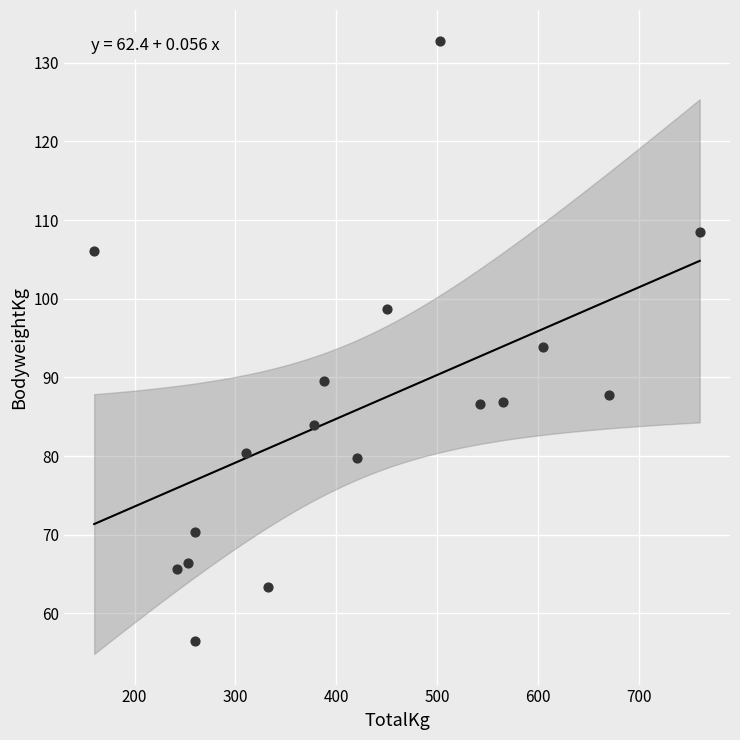

What is the range of X values (max minus min)?

600.0